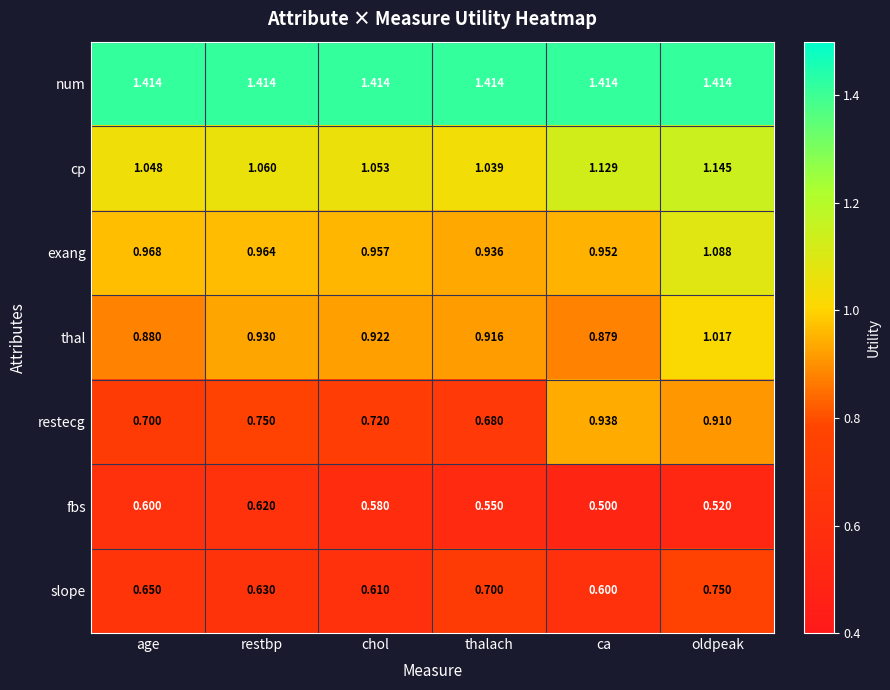

Which series has the largest range (max minus min)?

restecg